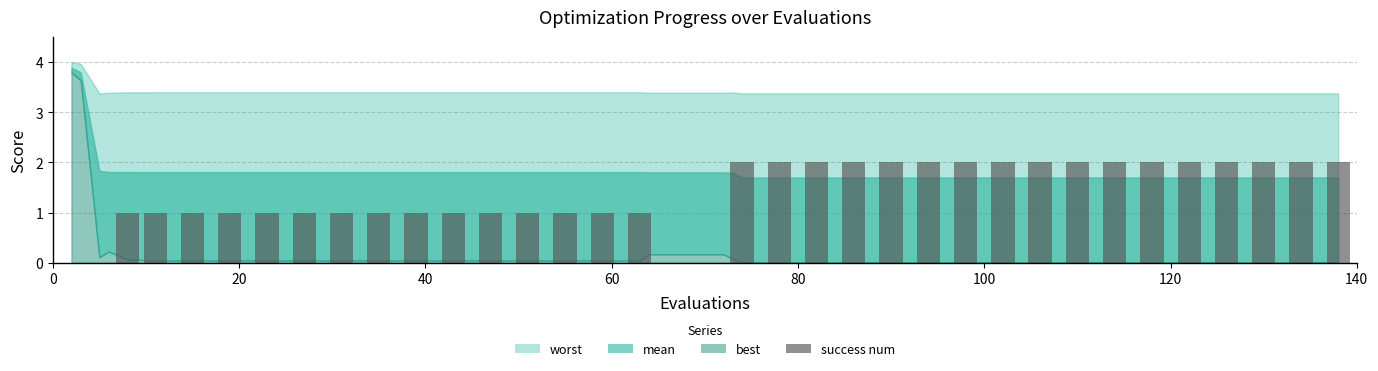

What is the sum of all values?

49